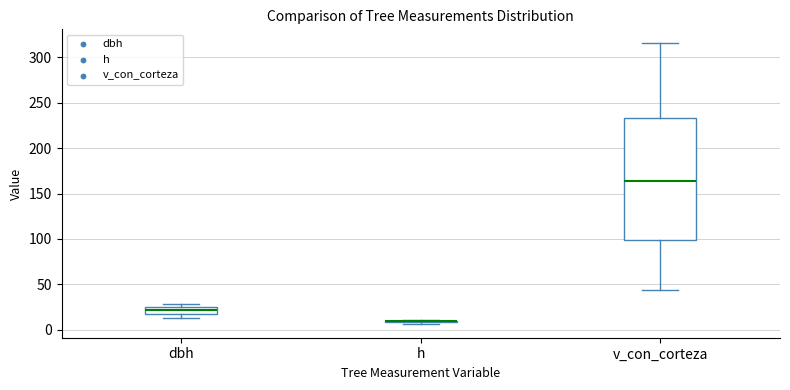

Comparing the boxes themselves (not the whiskers), which one is the tallest?

v_con_corteza